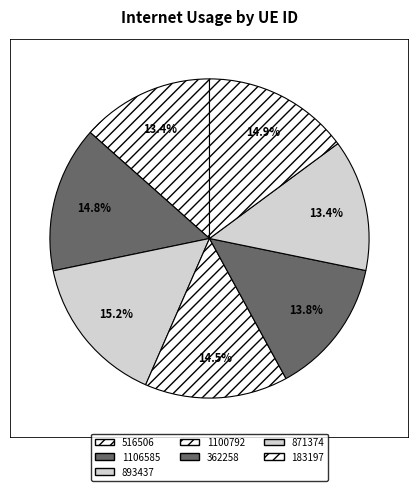

Count the number of slices in the pie.

7